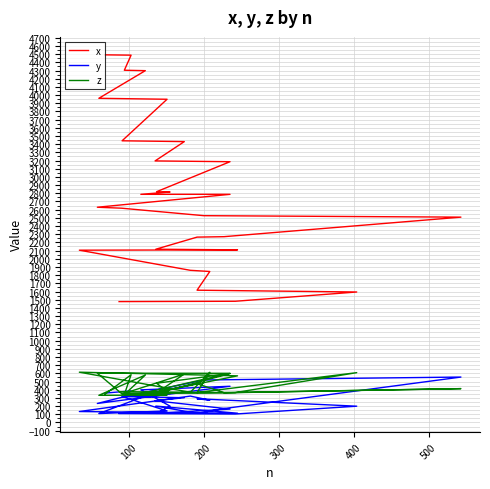

List the series in order of their peak value, highest first.

x, z, y